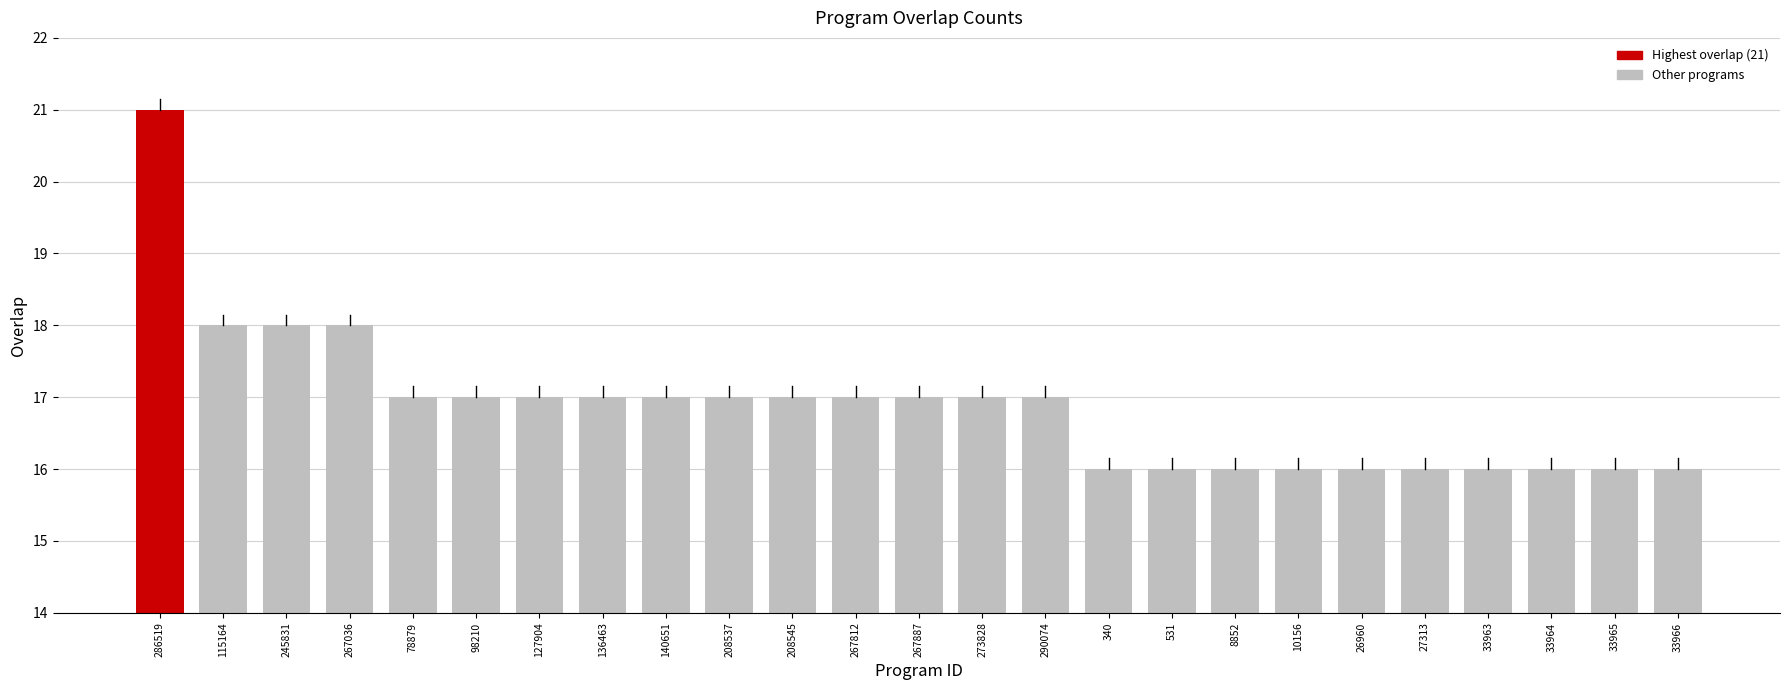

Are the bars grouped side by side (vs. stacked)?

No